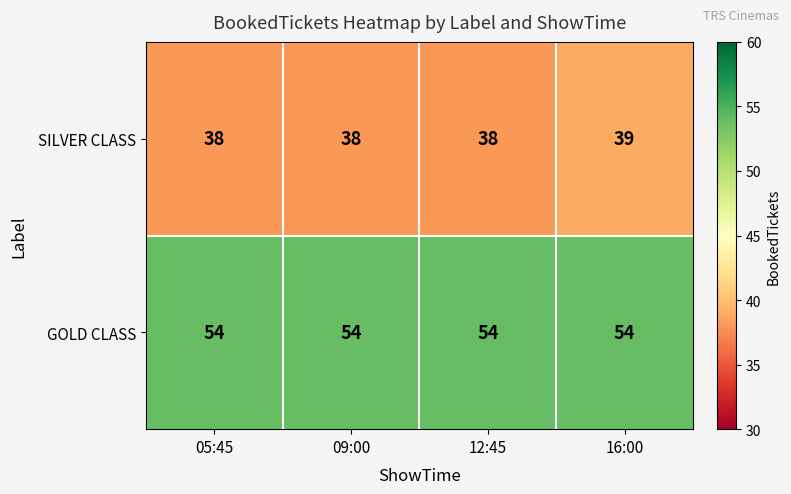

What is the average value of the GOLD CLASS series?

54